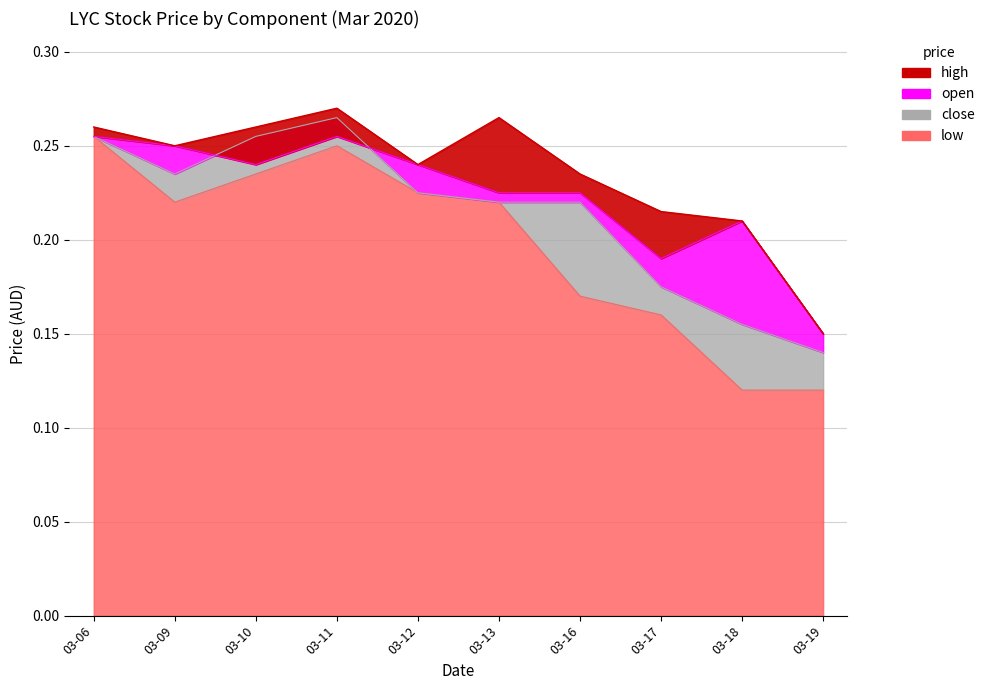

True or false: open and high intersect in this chart.

False